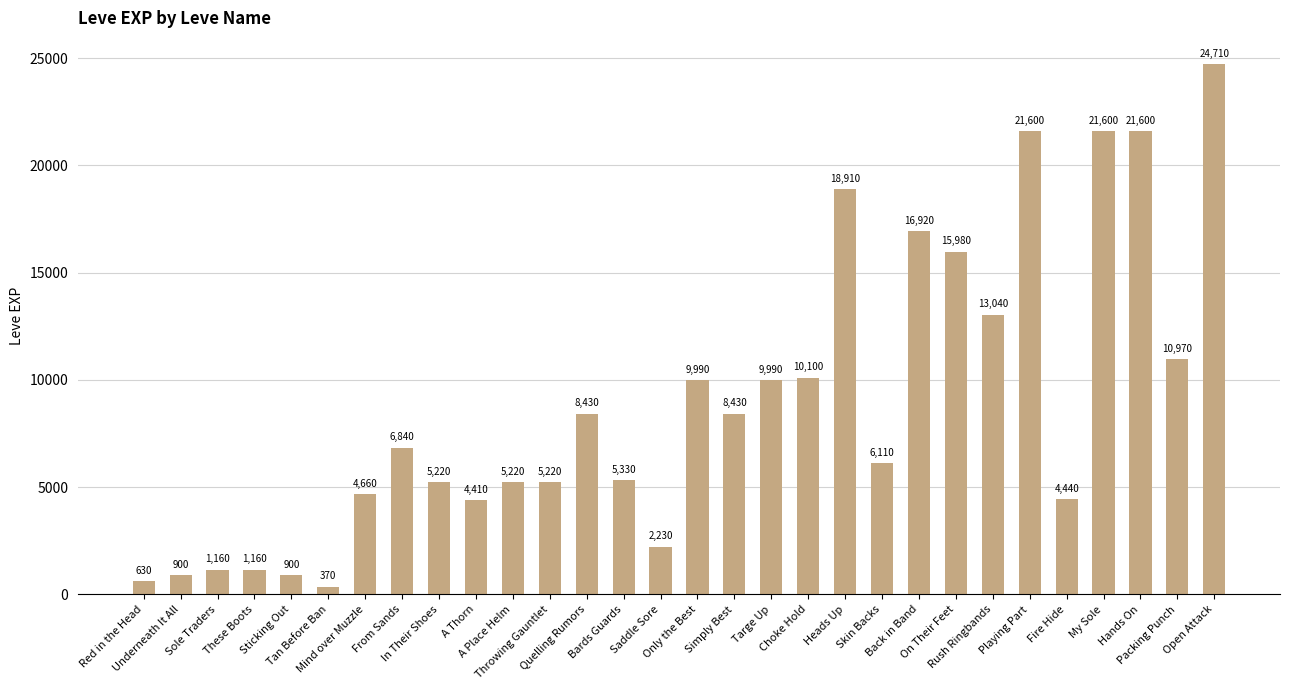

How many categories are shown in the chart?

30